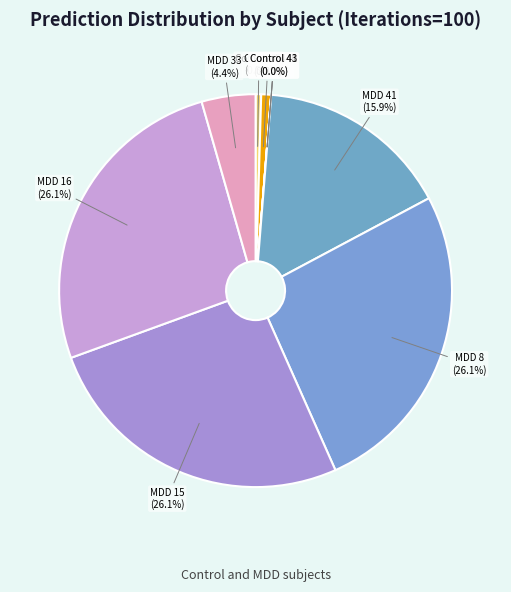

Count the number of slices in the pie.

10